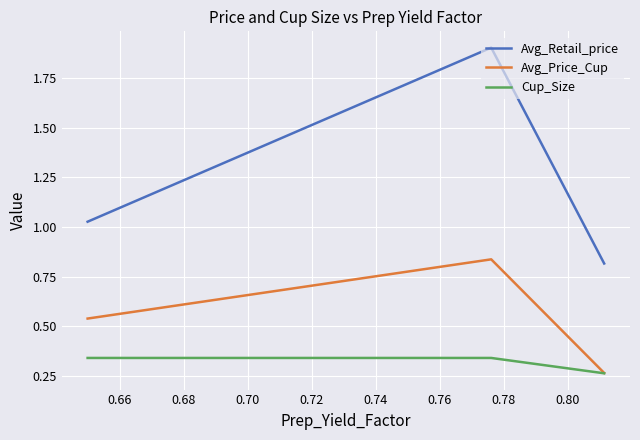

Is the value of Avg_Price_Cup at 0.66 greater than the value of Cup_Size at 0.68?

Yes